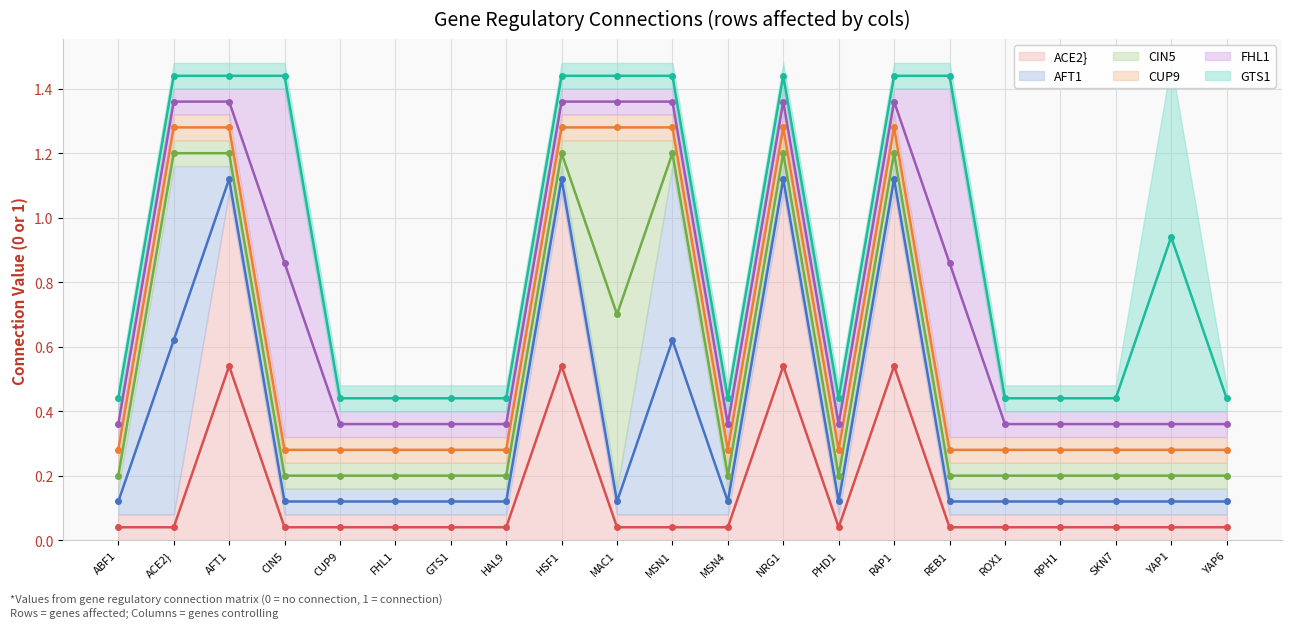

What is the difference between the highest and lowest values at PHD1?

0.4